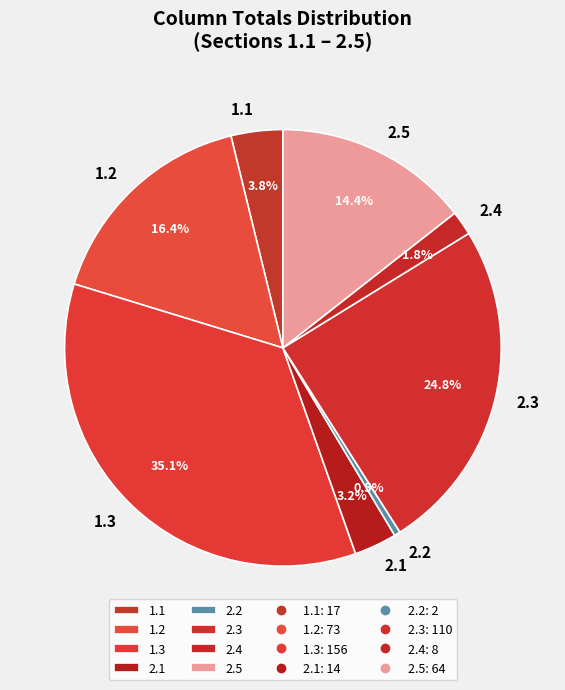

What percentage is the 1.3 slice, to the nearest percent?

35%